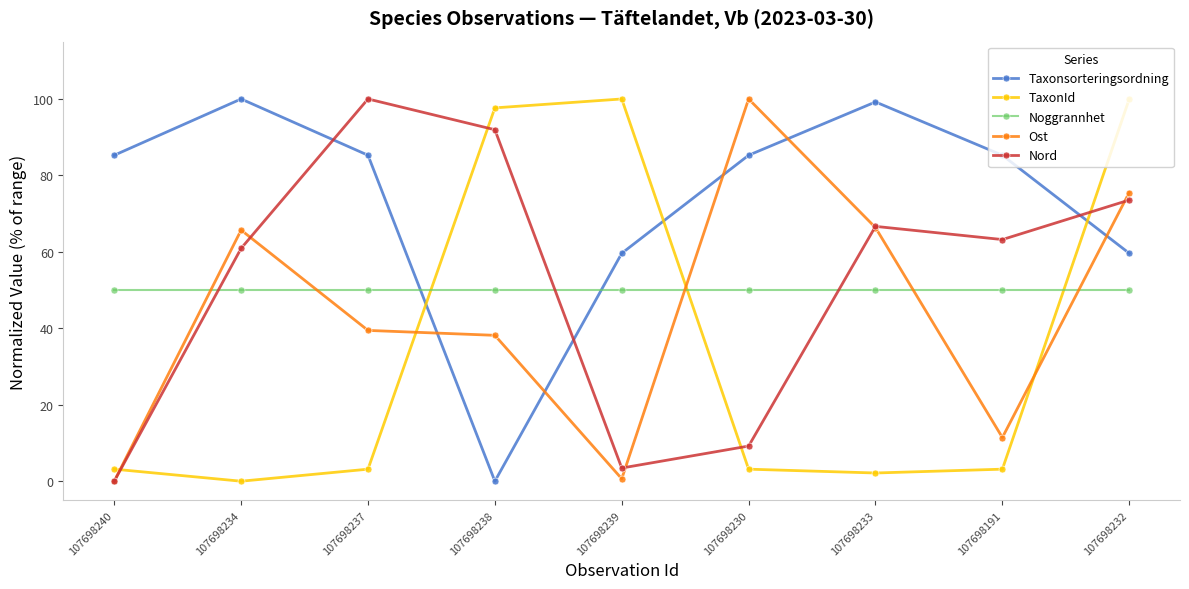

What is the difference between the highest and lowest values at 107698234?

100.0